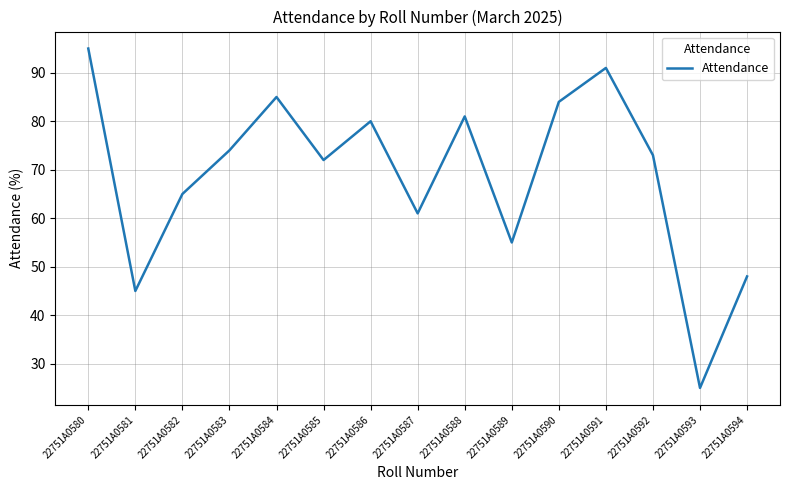

What is the difference between the values at 22751A0588 and 22751A0584?

4